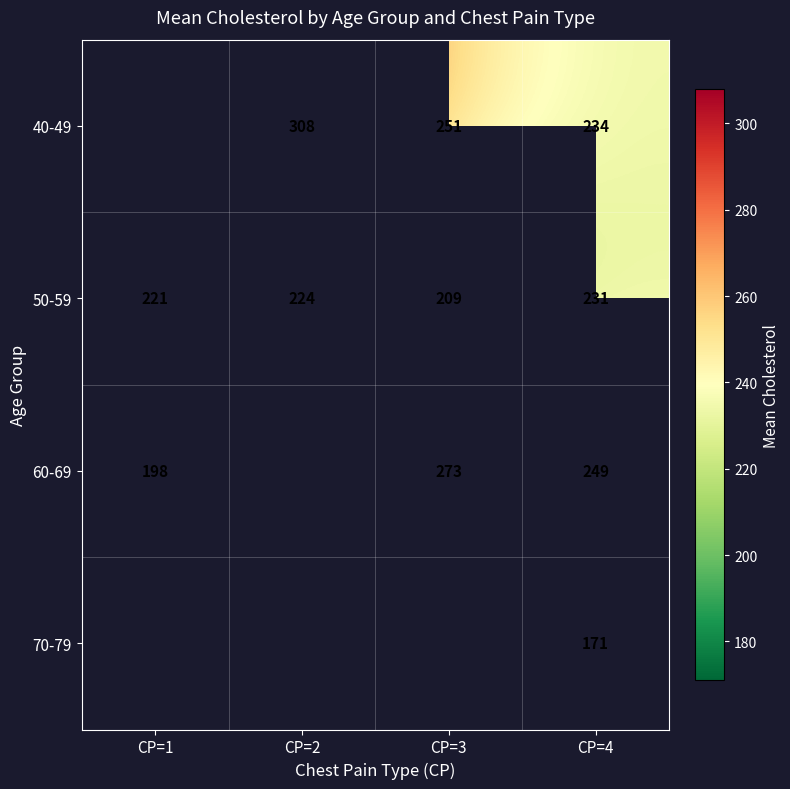

How many distinct data groups are displayed?

4